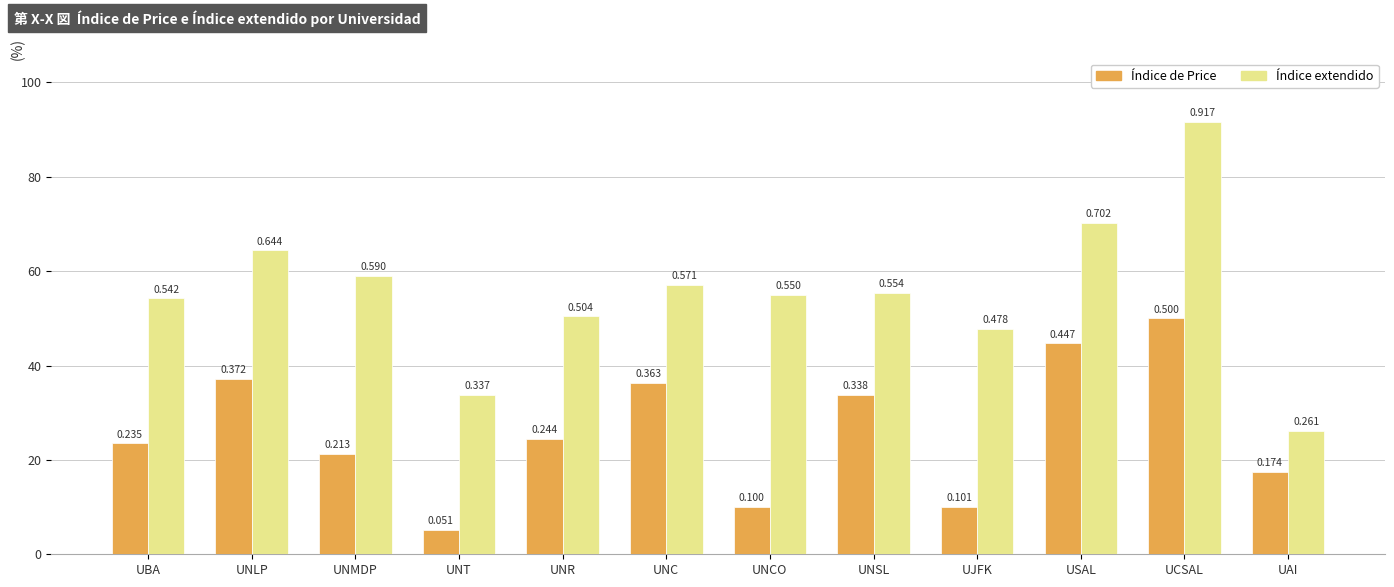

List the labels in order of Índice de Price value, largest first.

UCSAL, USAL, UNLP, UNC, UNSL, UNR, UBA, UNMDP, UAI, UJFK, UNCO, UNT